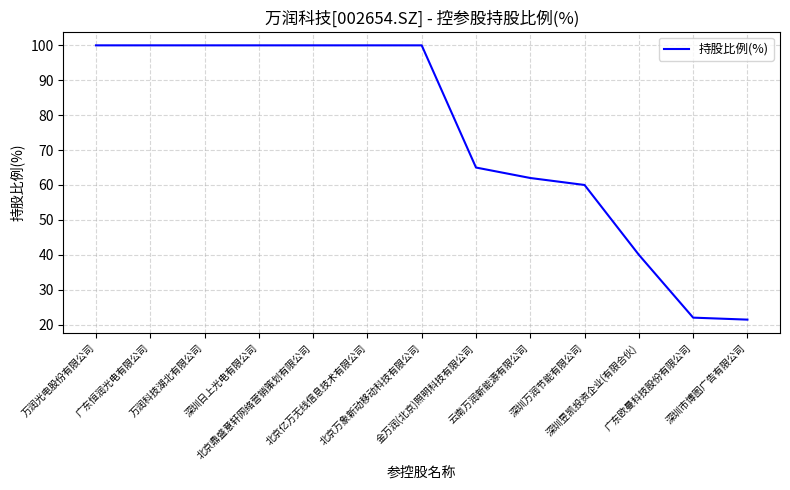

Reading left to right, list all the values displayed in this chart.

100.0	100.0	100.0	100.0	100.0	100.0	100.0	65.0	62.0	60.0	40.0	22.0	21.4